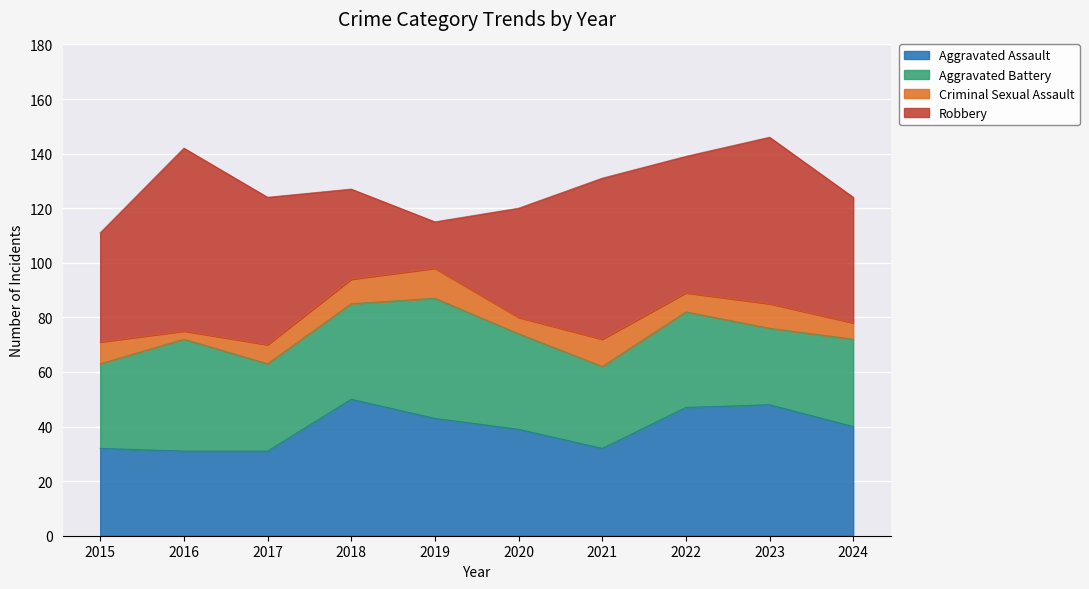

At which label is Aggravated Assault closest to 40?

2024